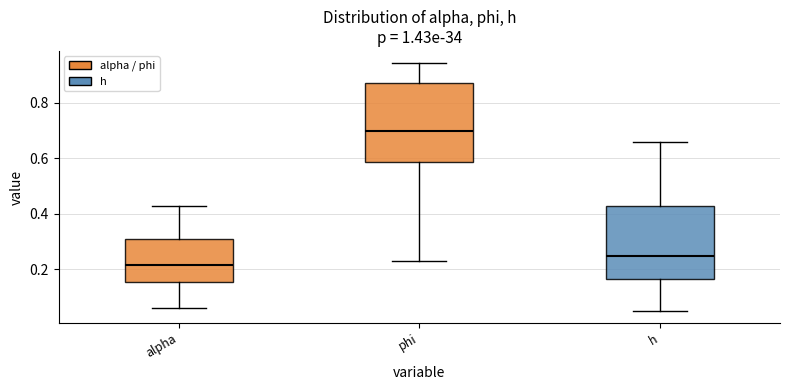

Where does the lower whisker of the box for alpha end on the y-axis? The values are not printed on the chart, so give them approximately, as read against the axis.

0.06